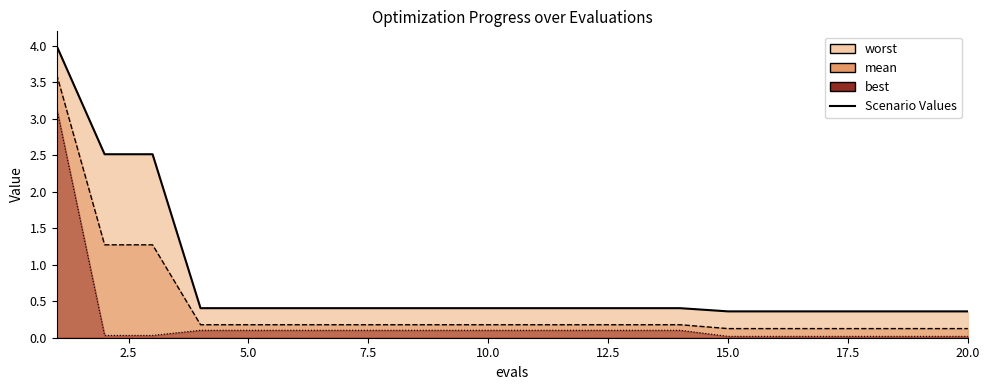

What is the greatest value displayed?

4.0